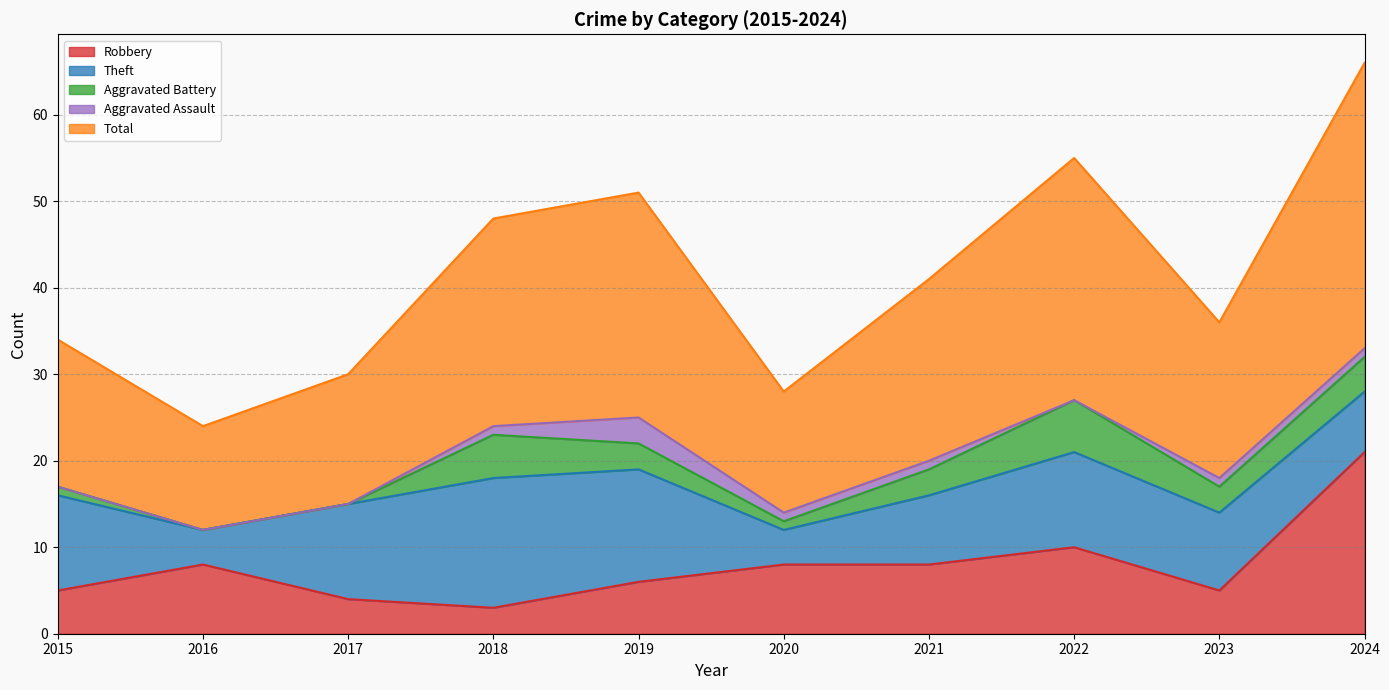

At how many categories does at least one series exceed 26?

2